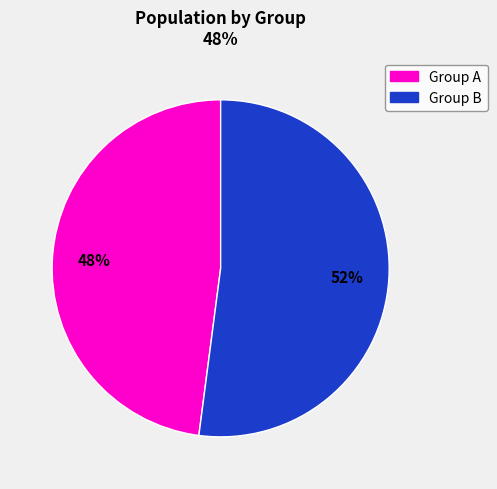

Do Group A and Group B together represent more than half of the pie?

Yes